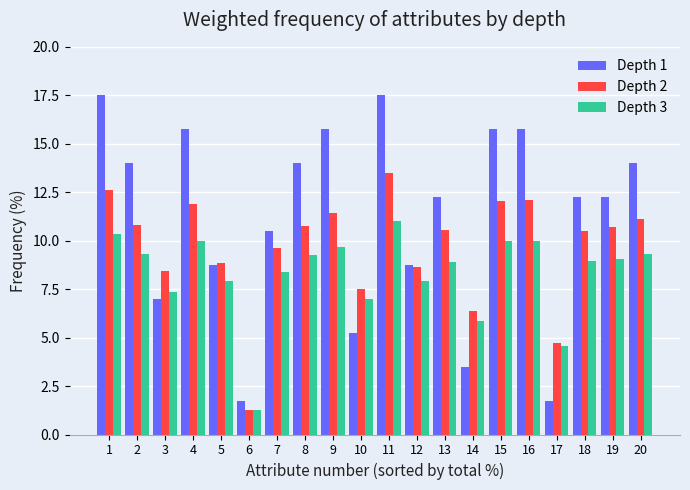

Rank the series by their maximum value, from lowest to highest.

Depth 3, Depth 2, Depth 1